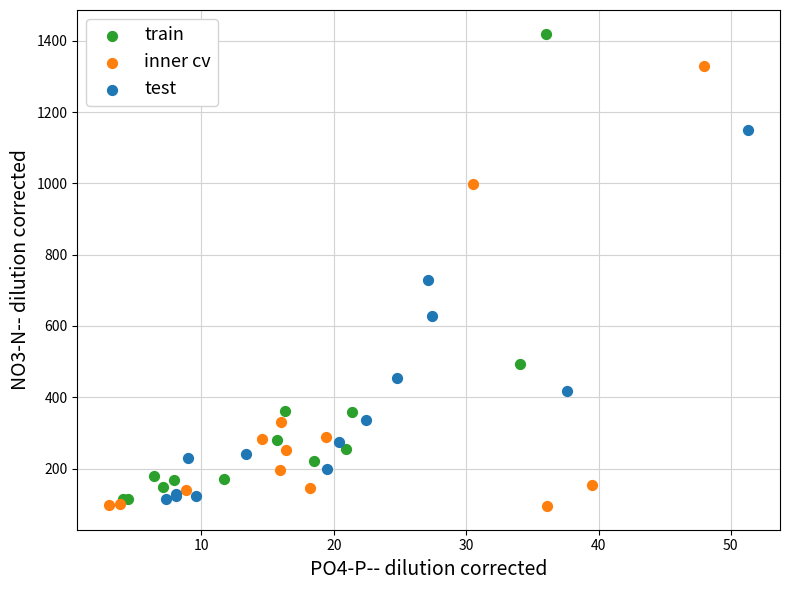

Which series has the widest spread of Y values?

train